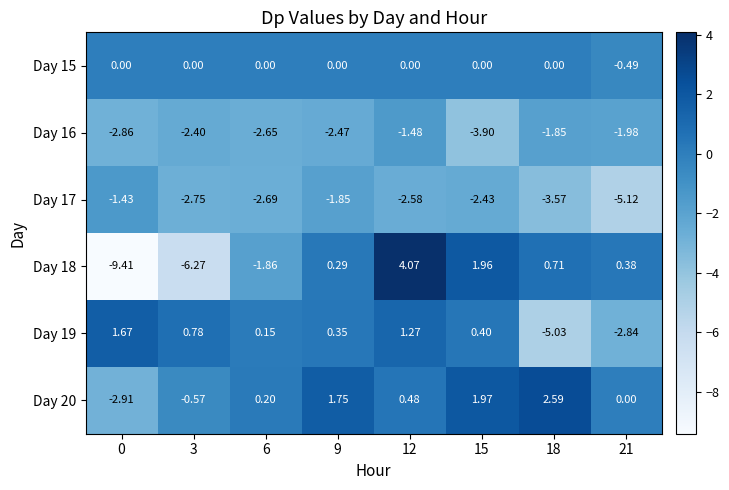

Is the value of Day 18 at 3 greater than the value of Day 20 at 18?

No